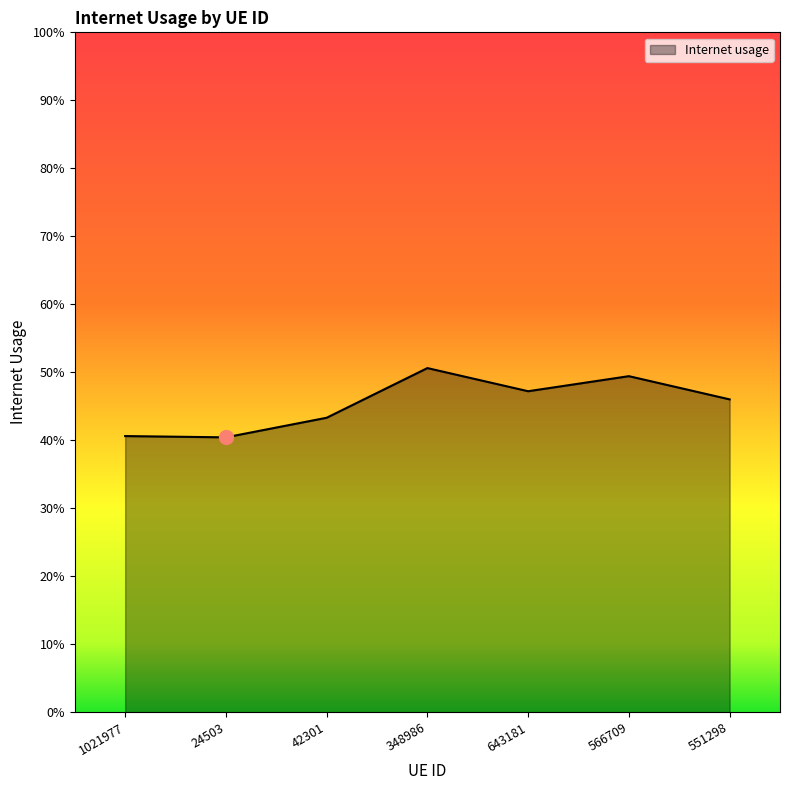

Does the chart have visible grid lines?

No